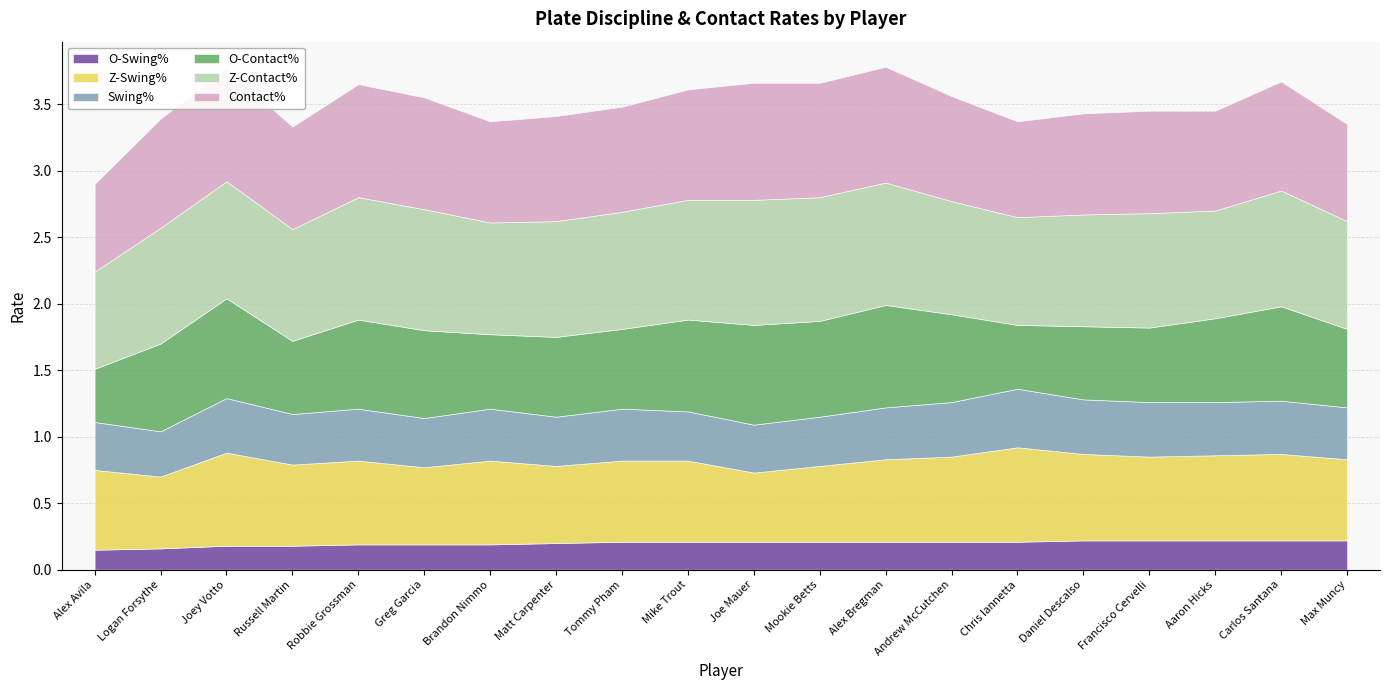

At how many categories does at least one series exceed 0?

20